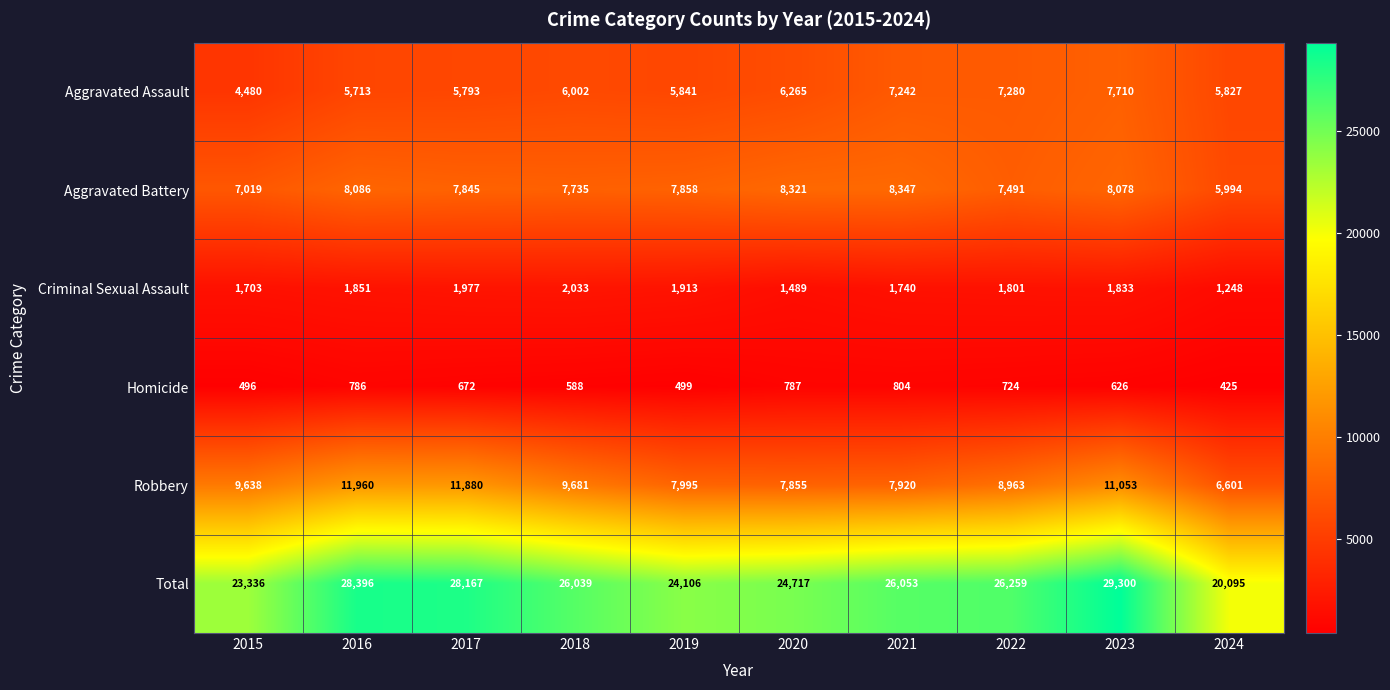

Where is Robbery nearest to the value 9280?

2022